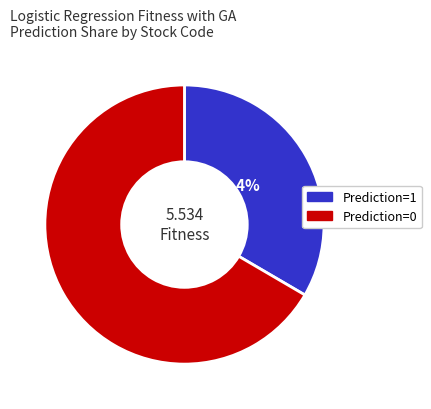

Is there a majority slice in this chart?

Yes